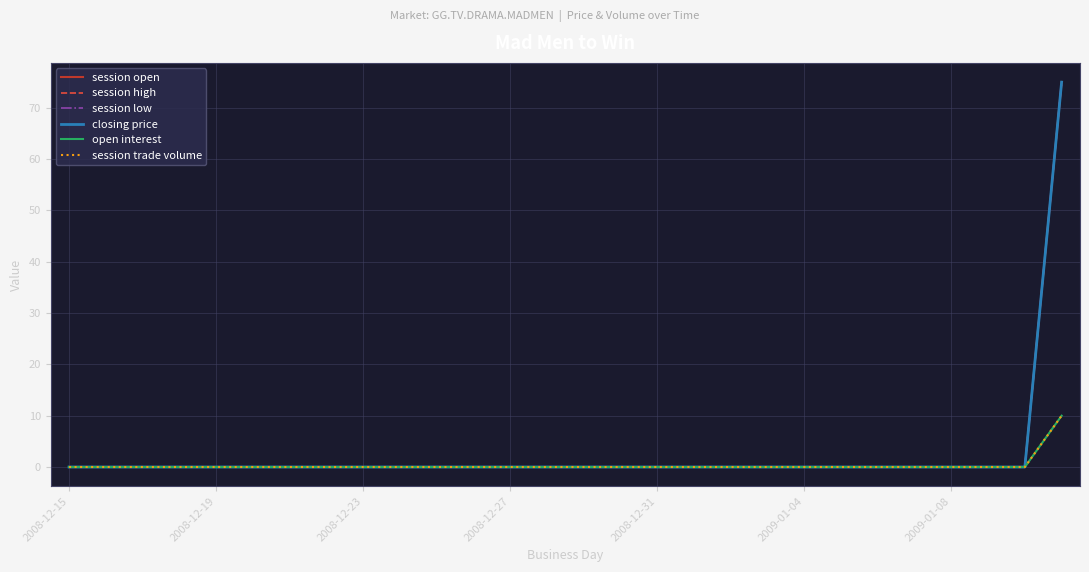

Does the chart display data point markers on the line(s)?

No